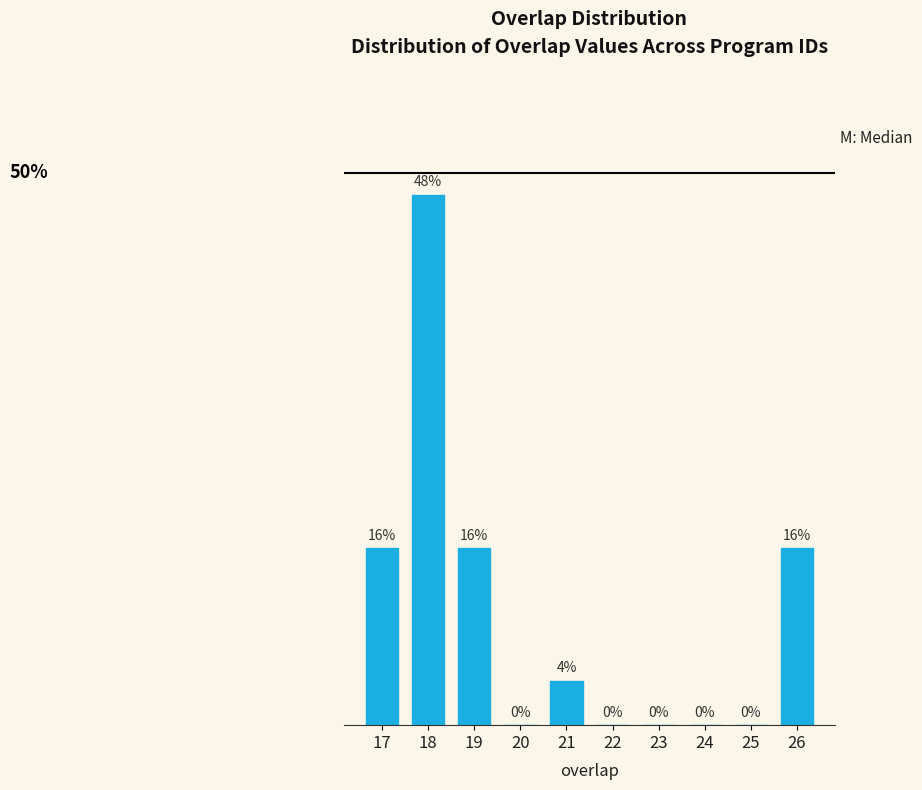

Are the bars horizontal?

No